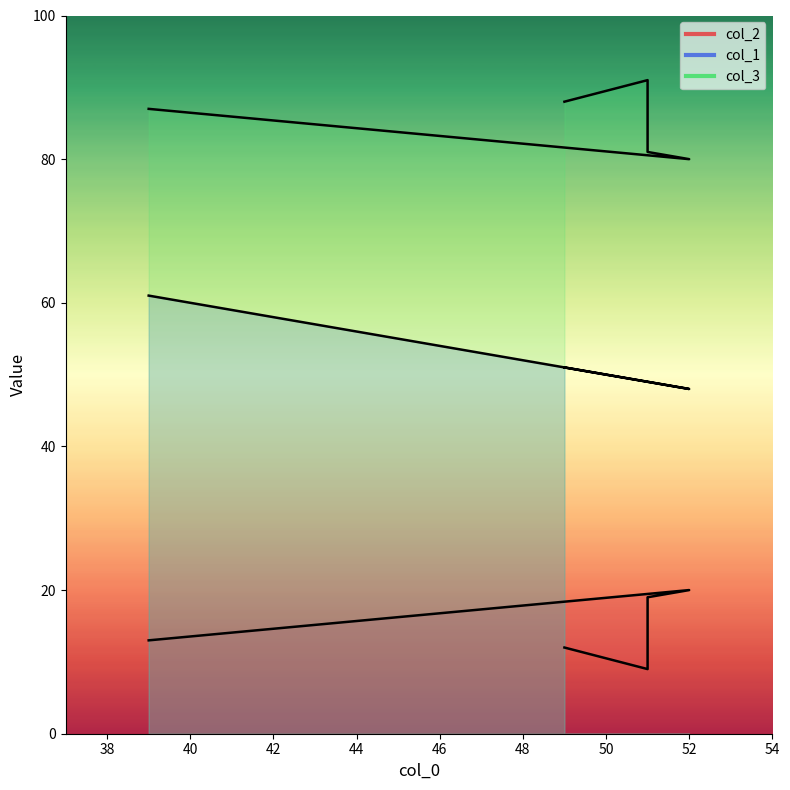

What is the difference between the second highest and second lowest values in the col_3 series?

7